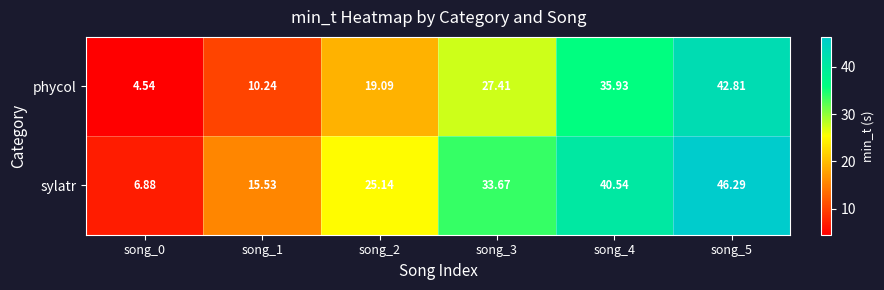

Which series has the largest range (max minus min)?

sylatr